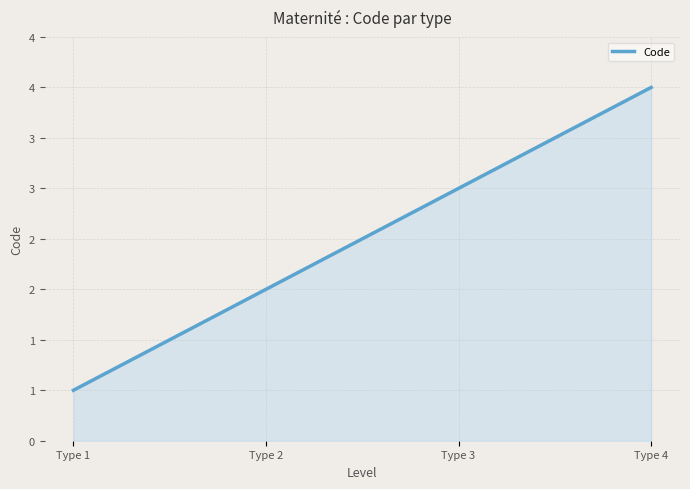

Does the chart display data point markers on the line(s)?

No